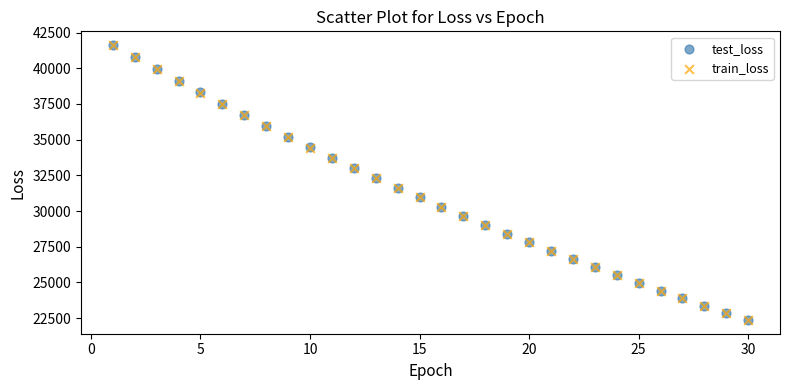

What are all the series names shown in the legend?

test_loss, train_loss